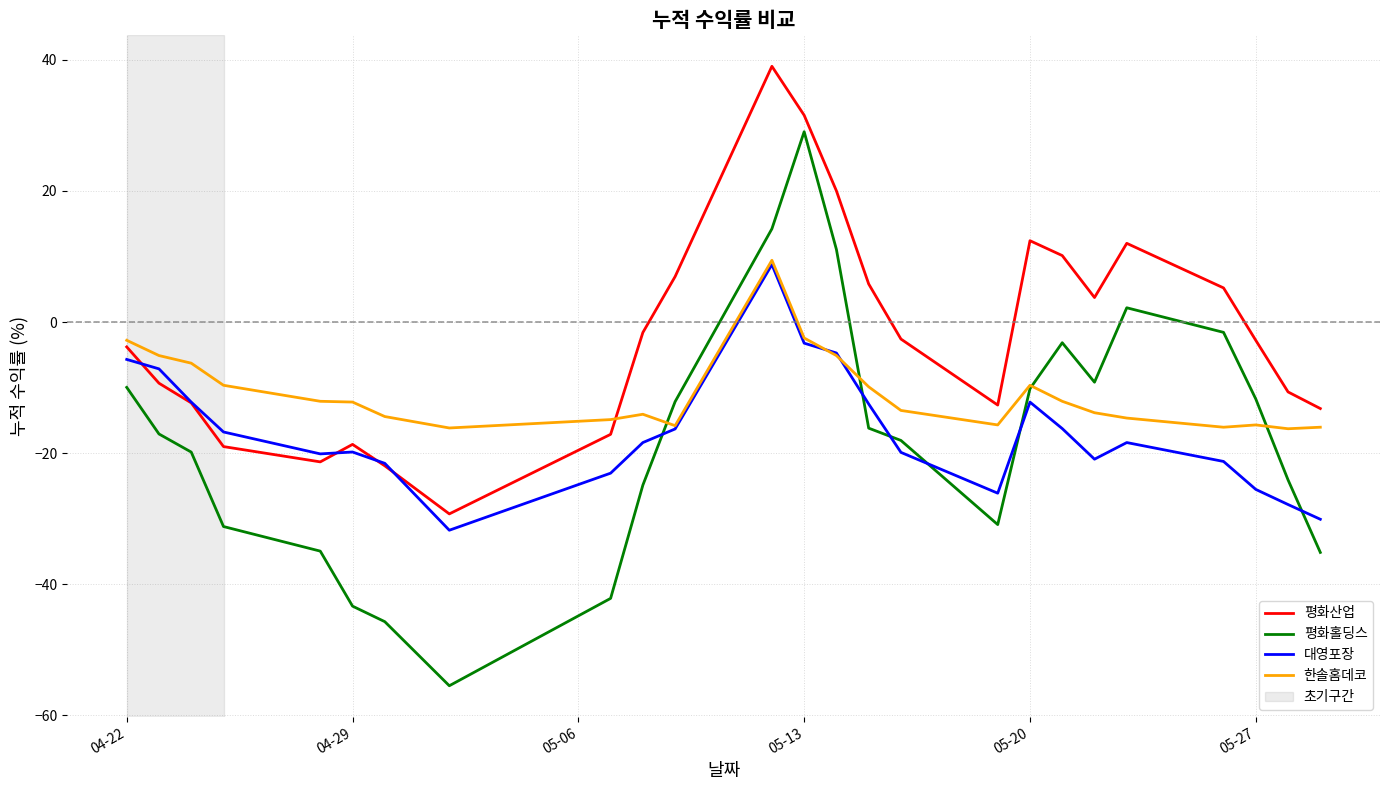

Which series has the largest range (max minus min)?

평화홀딩스